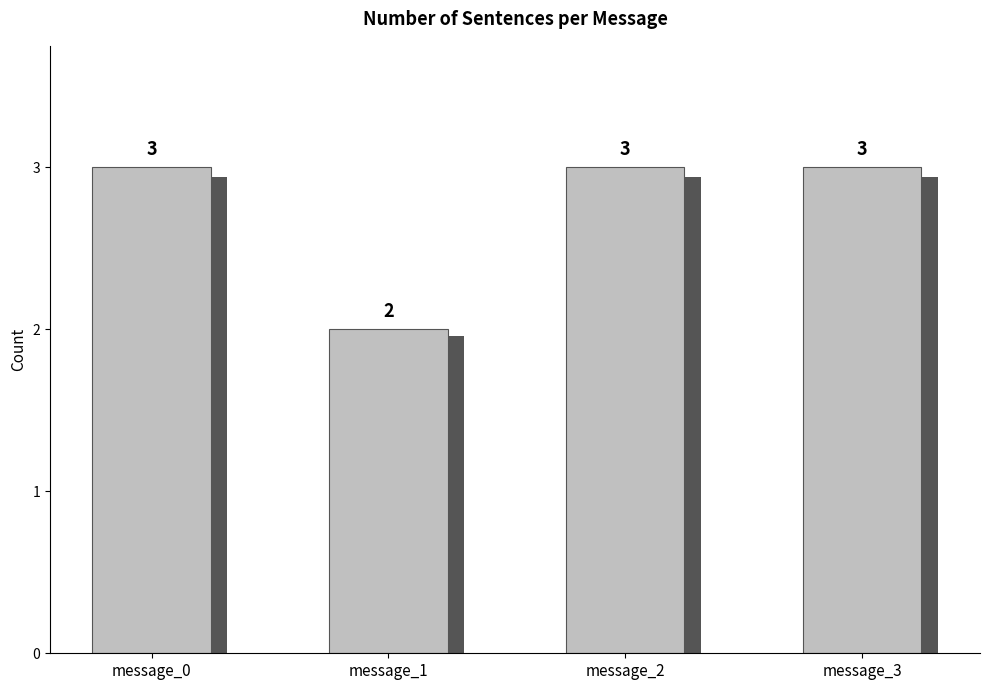

Which label corresponds to the largest value in the chart?

message_0